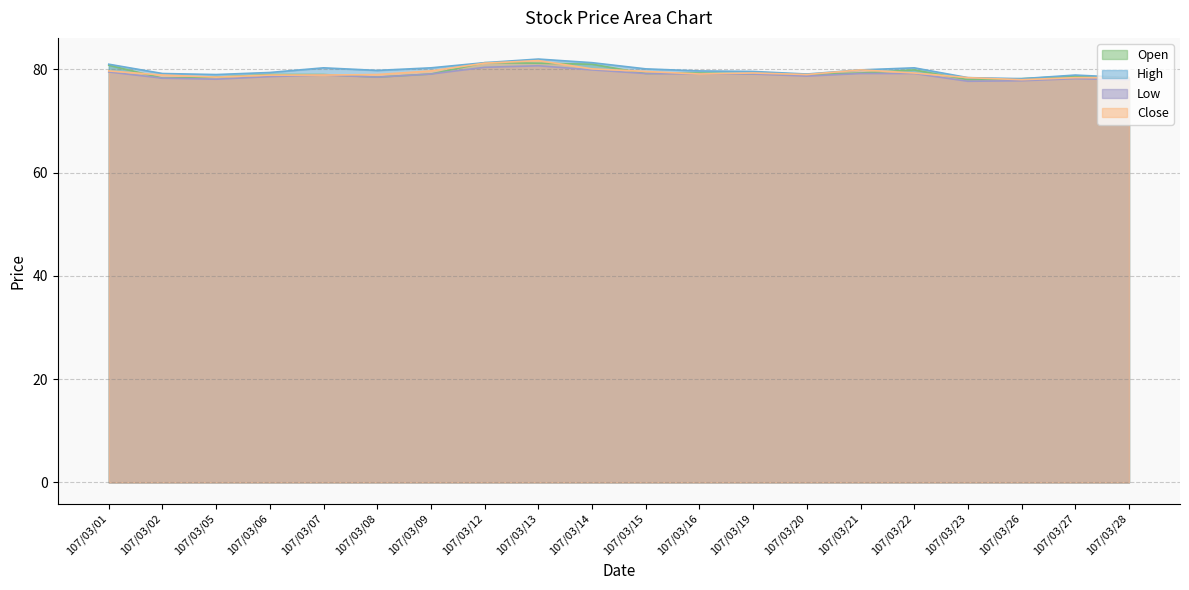

Is it true that High equals 136.0 at 107/03/09?

False